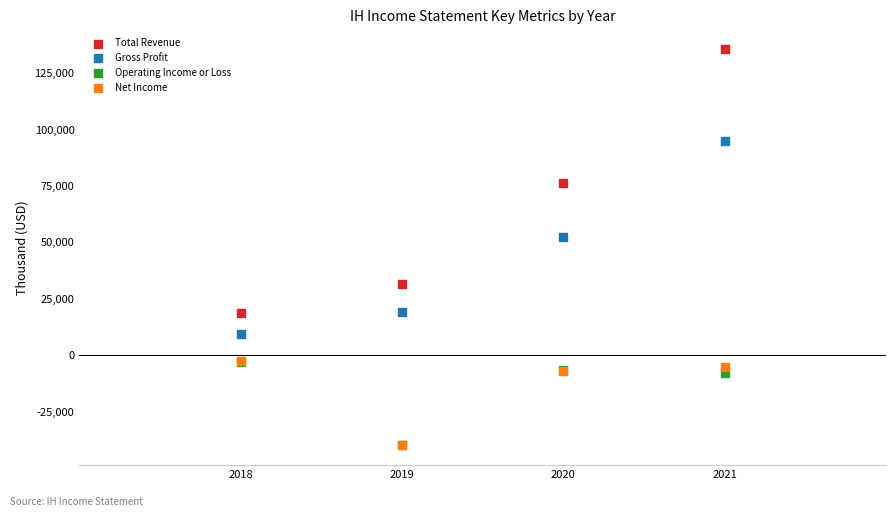

Which series has the largest Y range (max minus min)?

Total Revenue